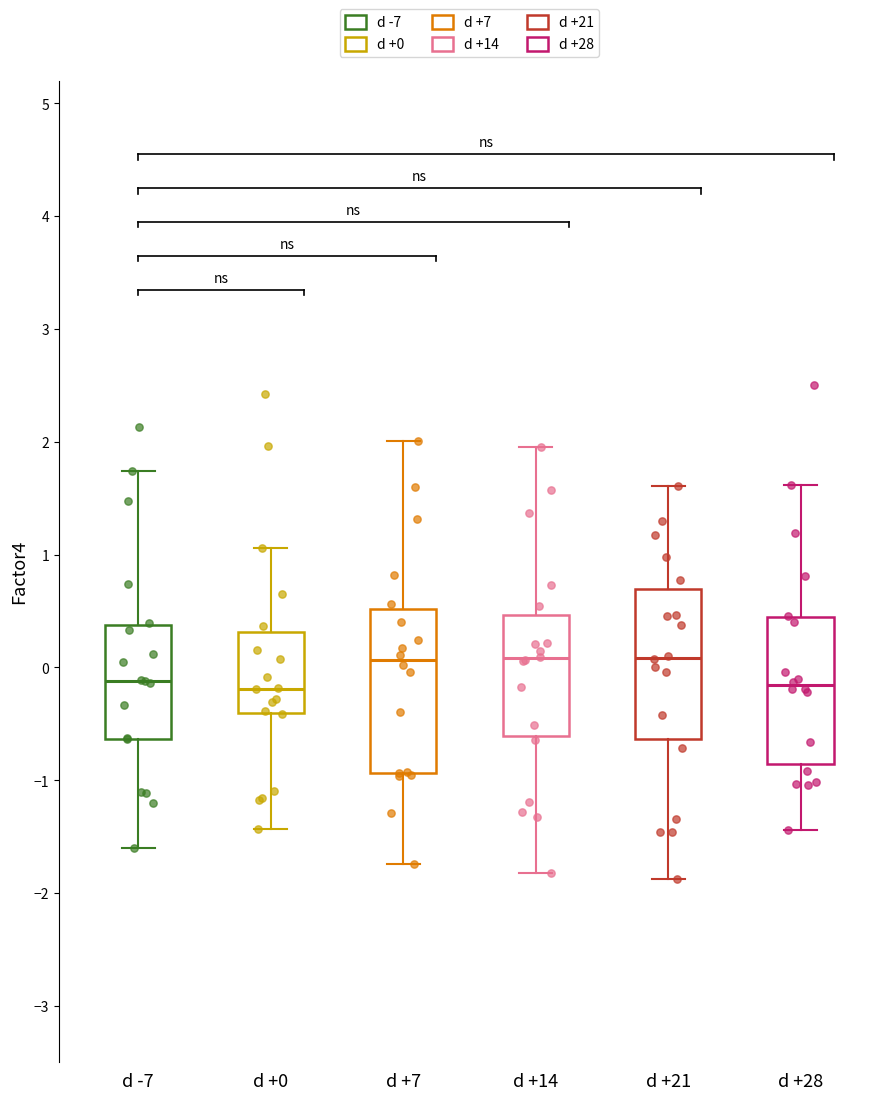

Comparing the boxes themselves (not the whiskers), which one is the tallest?

d +7